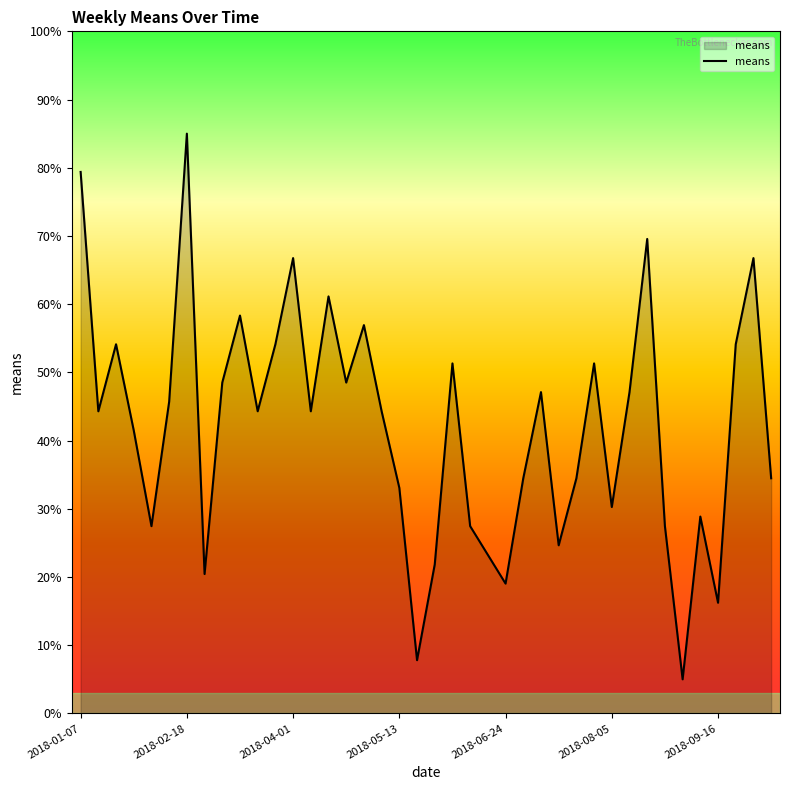

What is the minimum value shown in the chart?

5.0